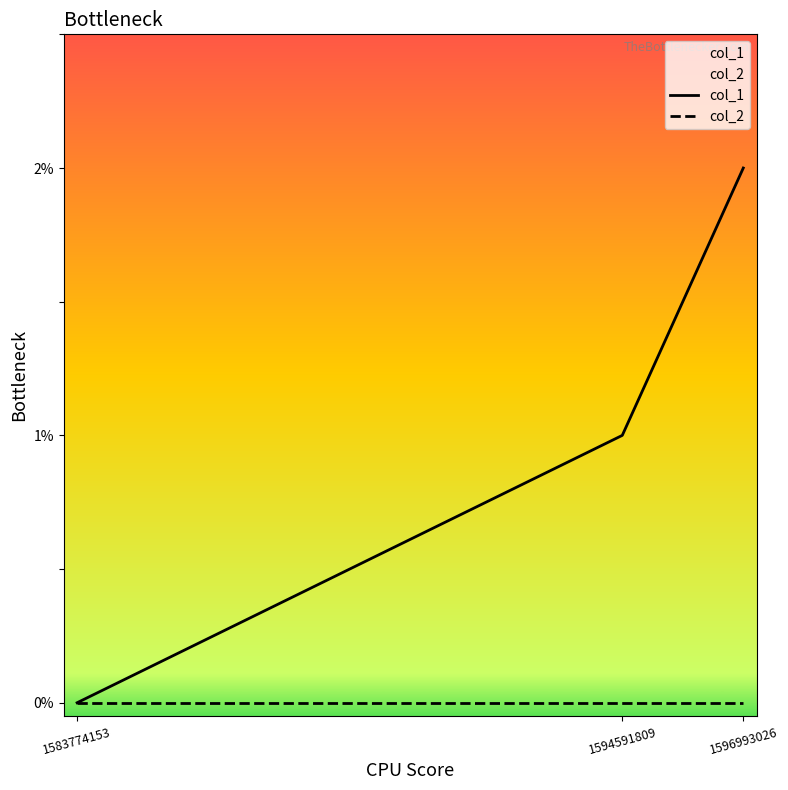

True or false: col_2 has a value of 0 at 1594591809.

True